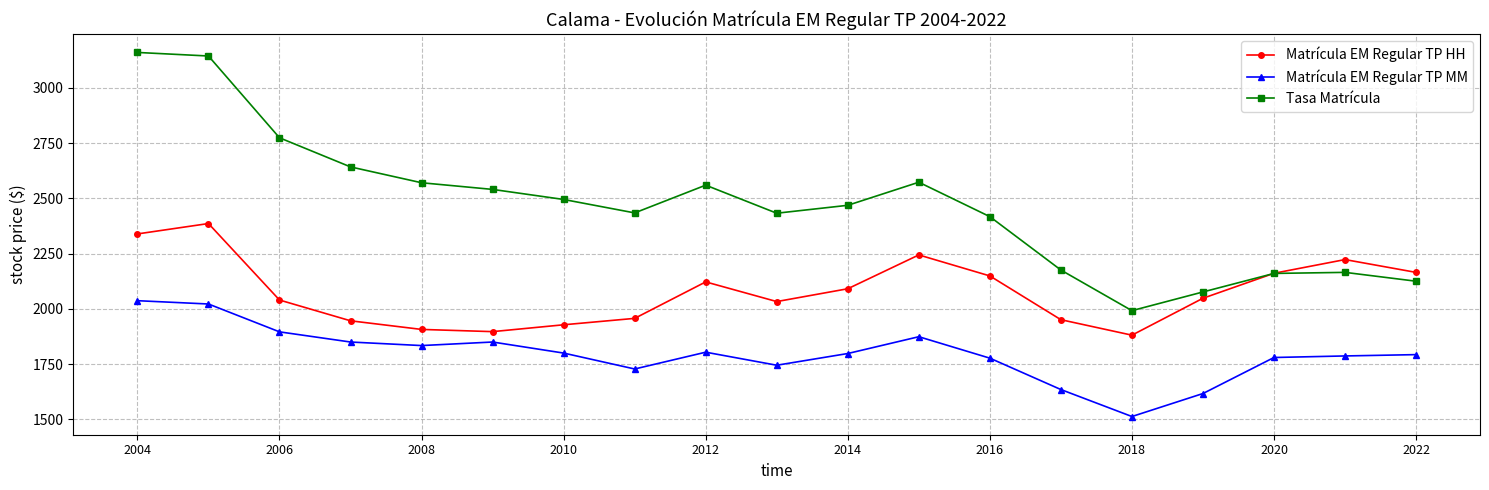

What is the highest value of the Matrícula EM Regular TP MM series?

2037.0